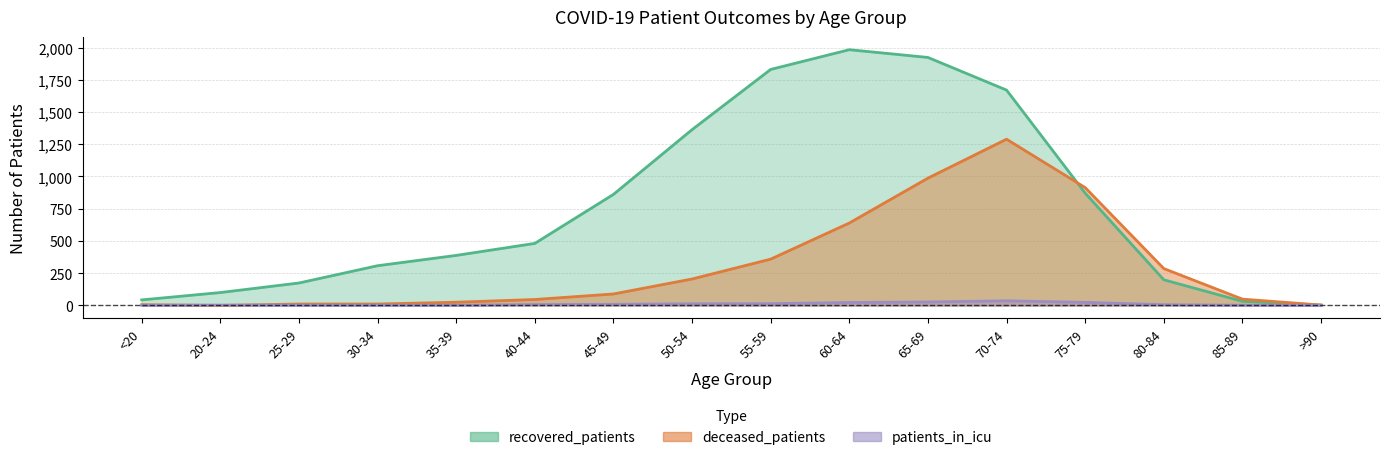

How many lines are shown in the chart?

3